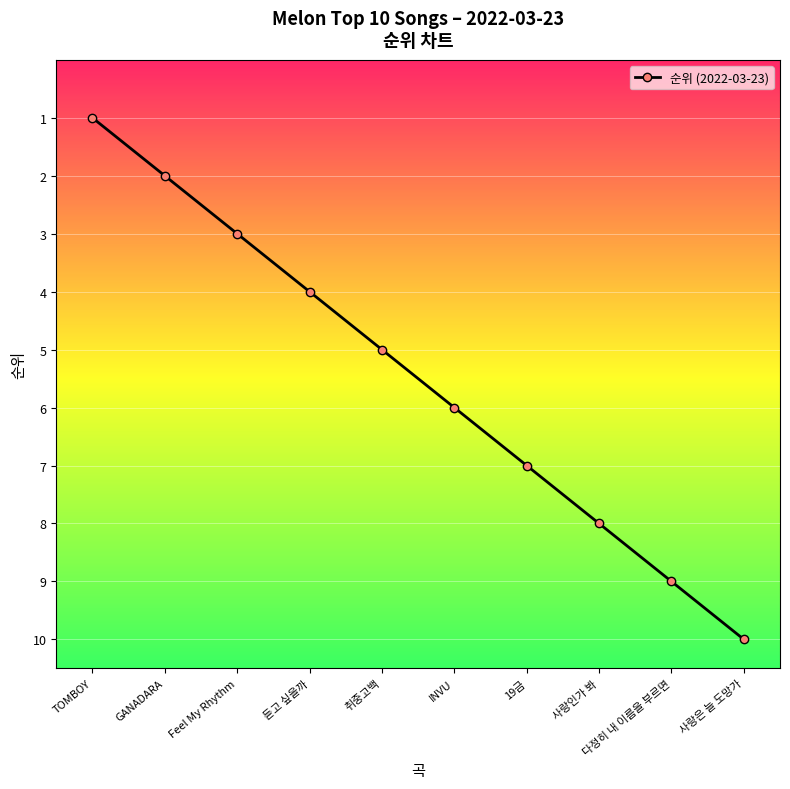

What is the difference between the second highest and minimum values?

8